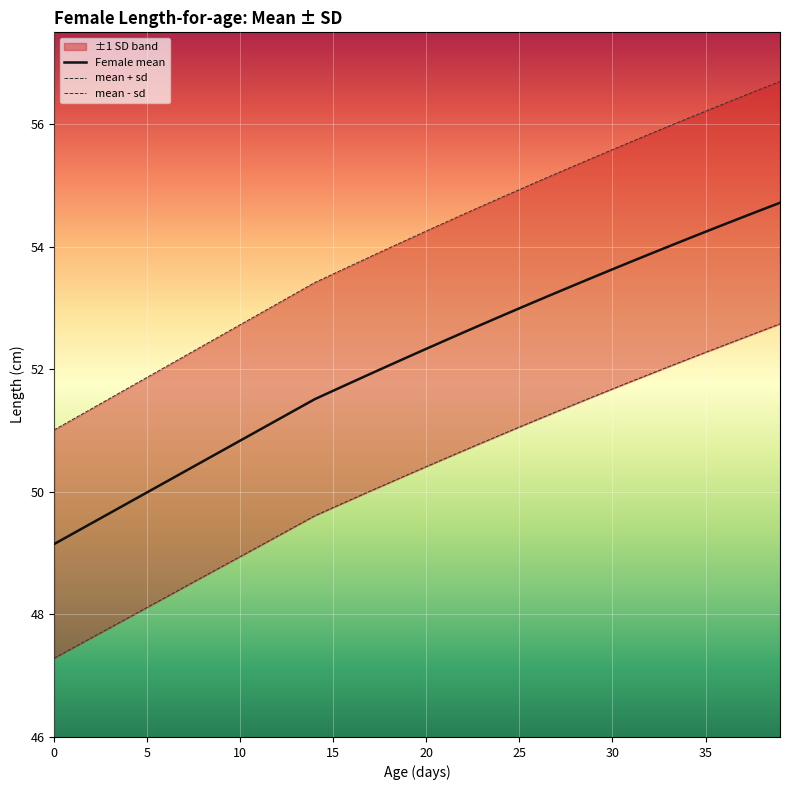

Where is mean + sd nearest to the value 53?

12